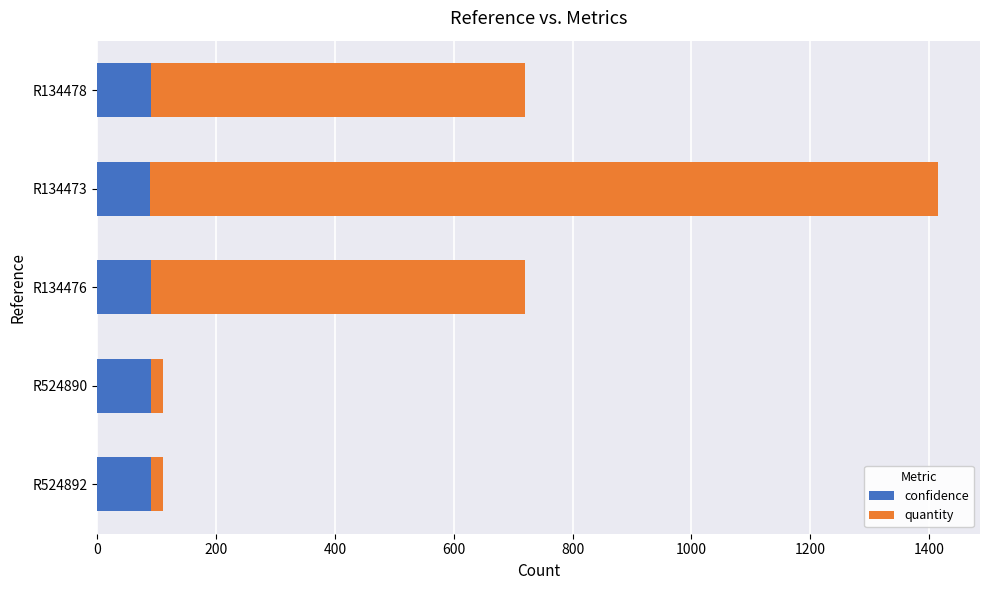

How many values in the confidence series exceed 90?

3